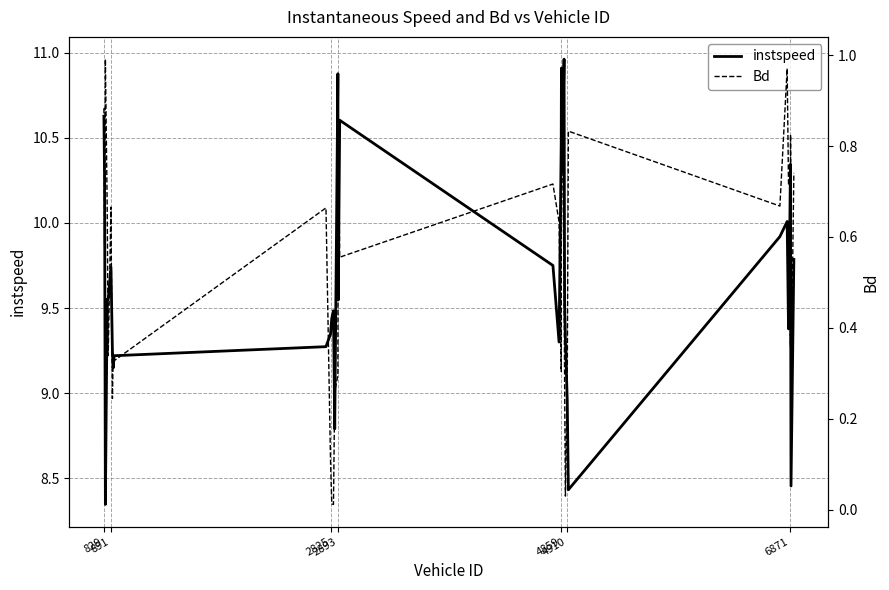

How many categories are shown in the chart?

35